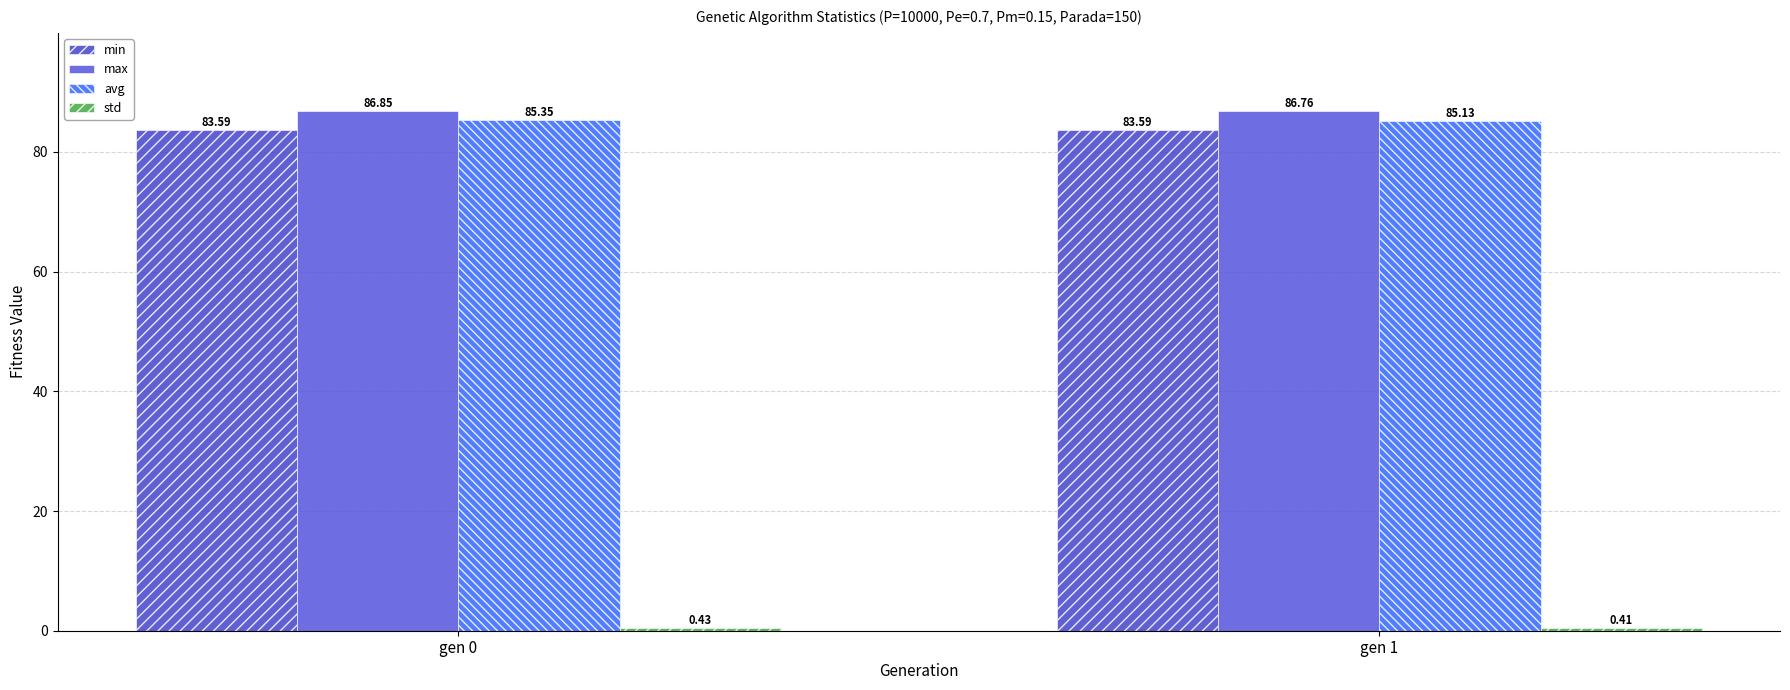

Between gen 0 and gen 1, which series saw the biggest shift?

avg